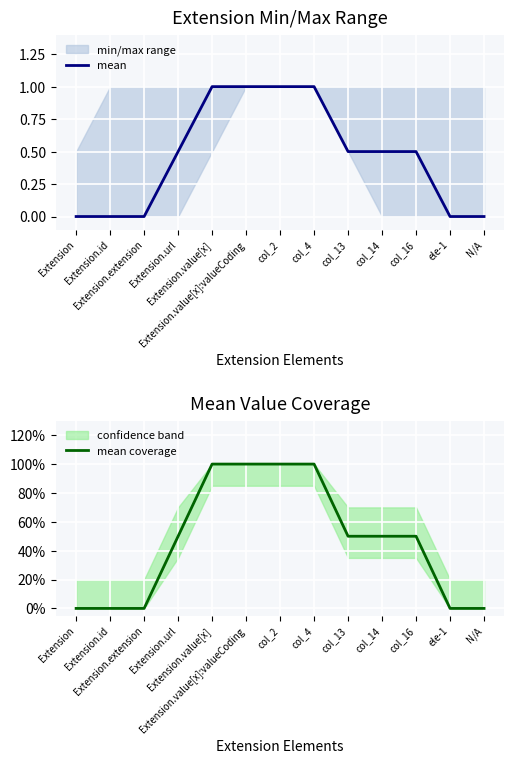

Rank the series by their maximum value, from highest to lowest.

mean, mean coverage